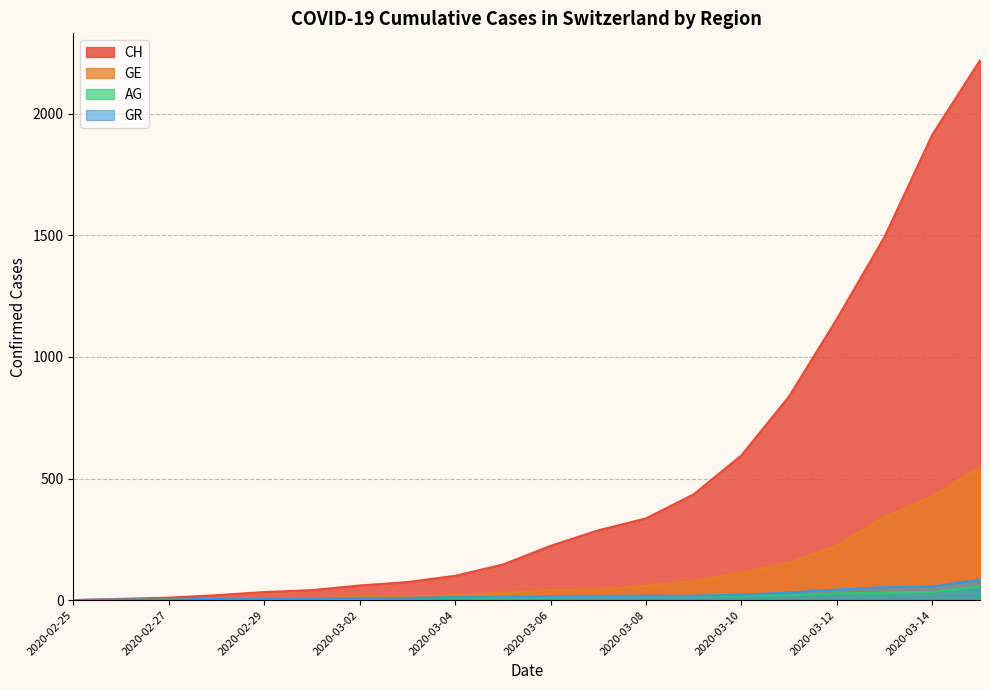

What is the difference between the GE values at 2020-03-04 and 2020-03-01?

11